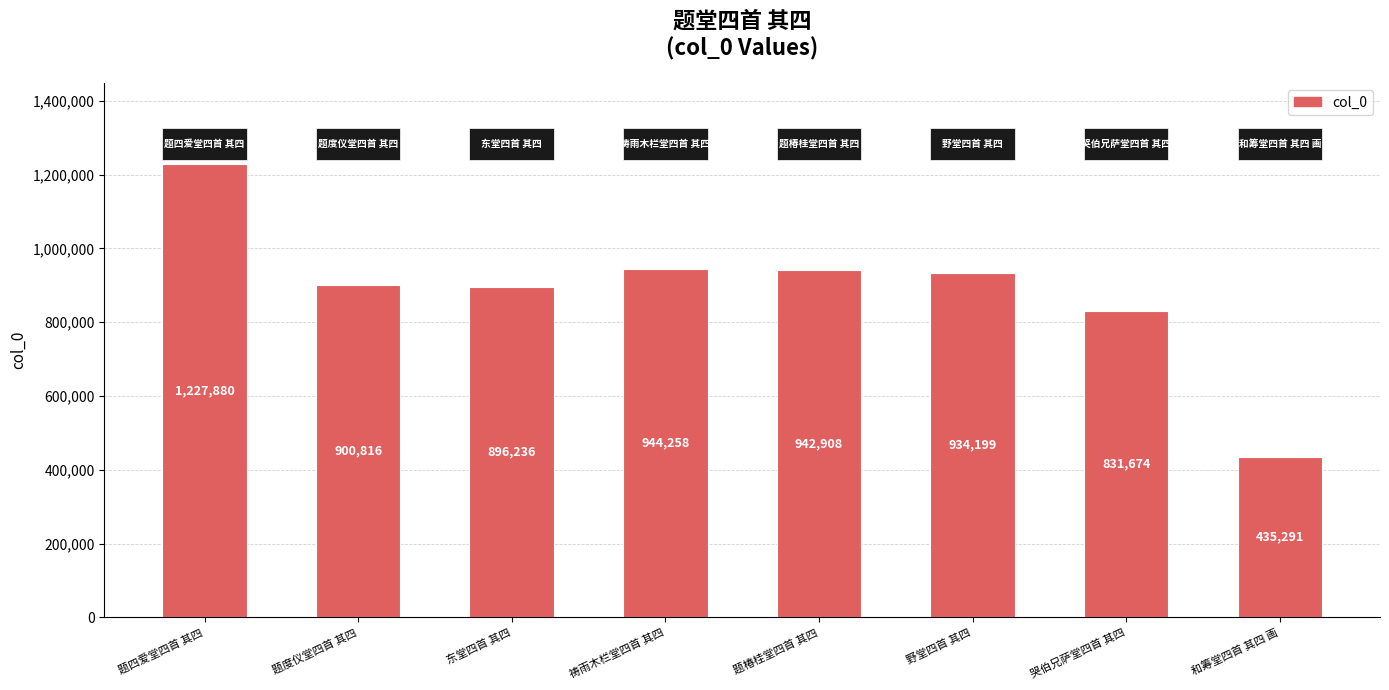

What is the label of the 7th bar from the right?

题度仪堂四首 其四